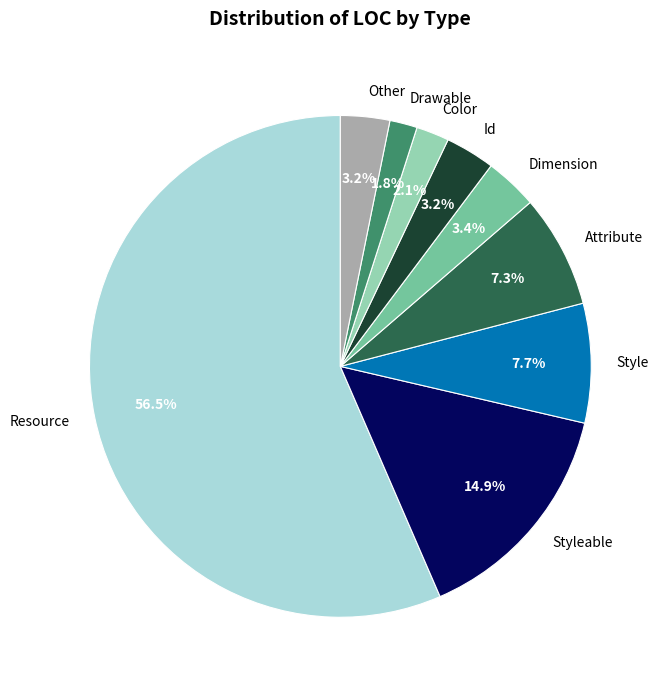

Which category accounts for the majority?

Resource